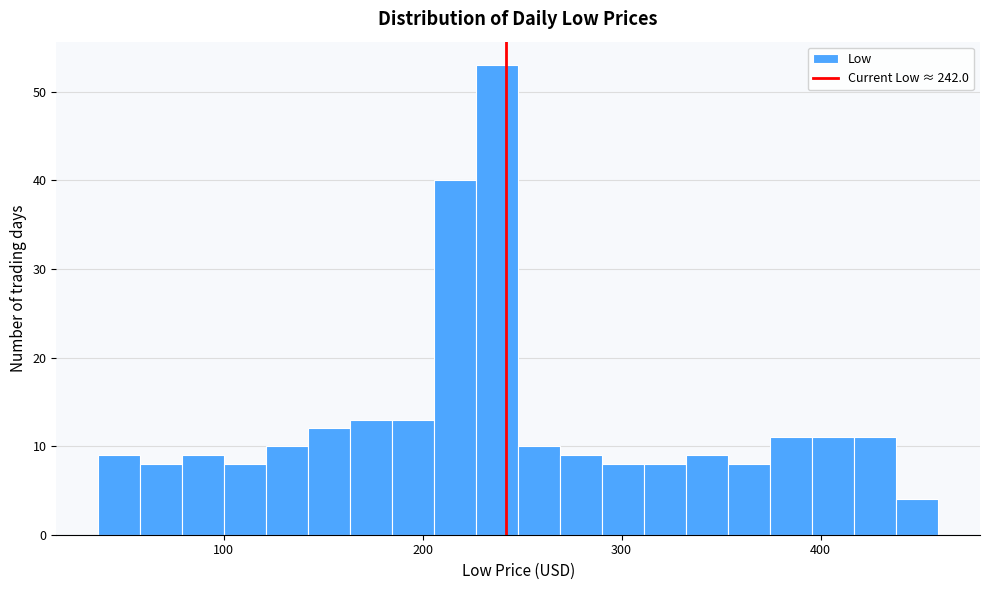

Around what value on the x-axis is the tallest bar? Give the approximate position of its centre, as read against the axis.

240